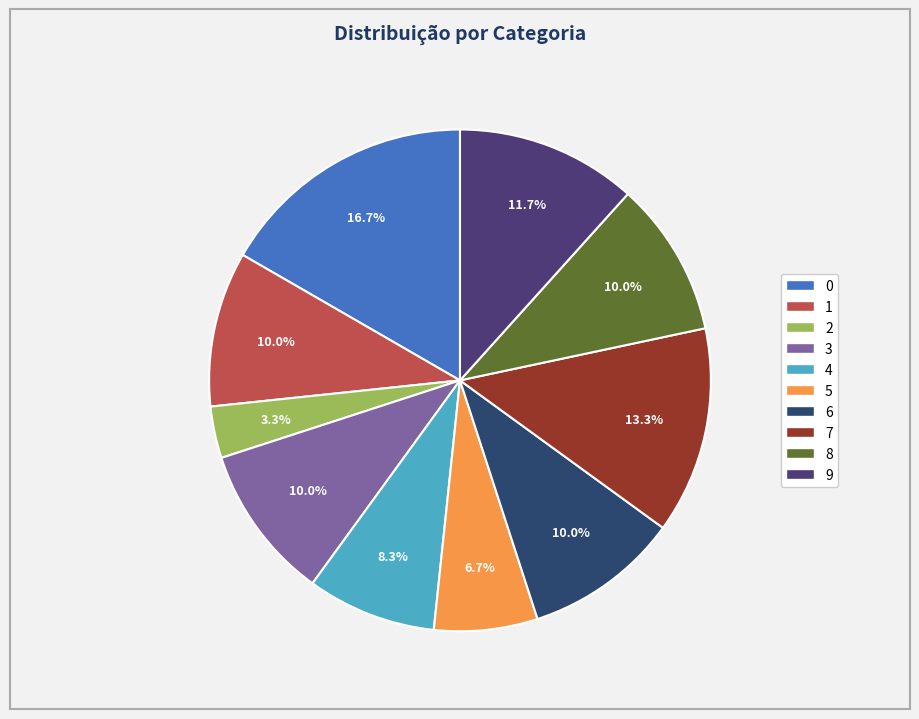

Between 5 and 1, which is larger?

1